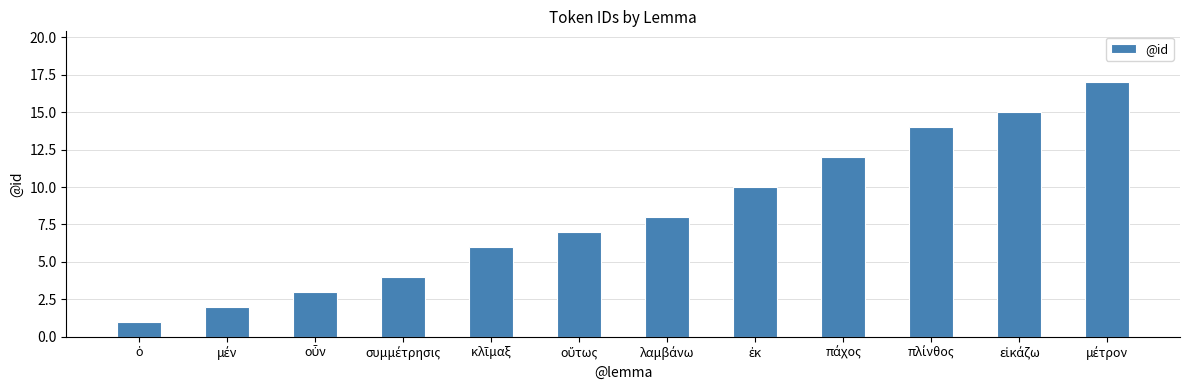

What is the maximum value shown in the chart?

17